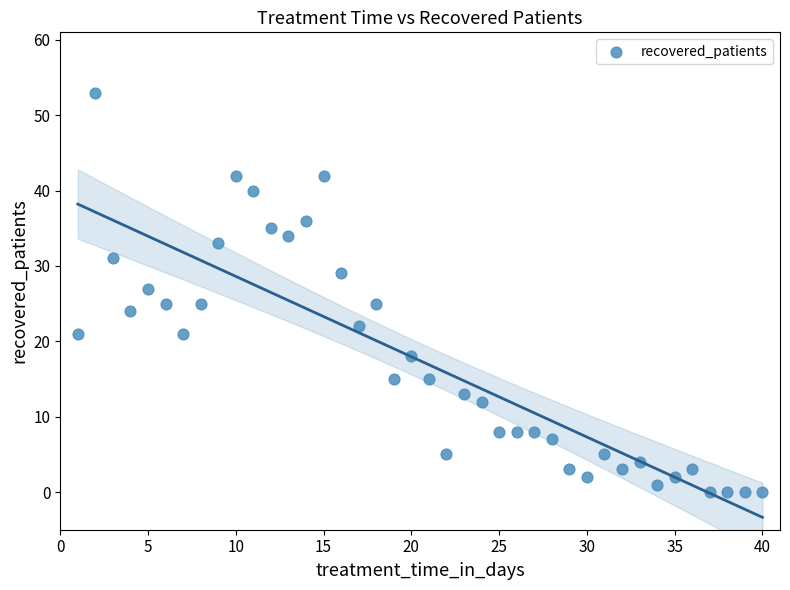

What is the range of X values (max minus min)?

39